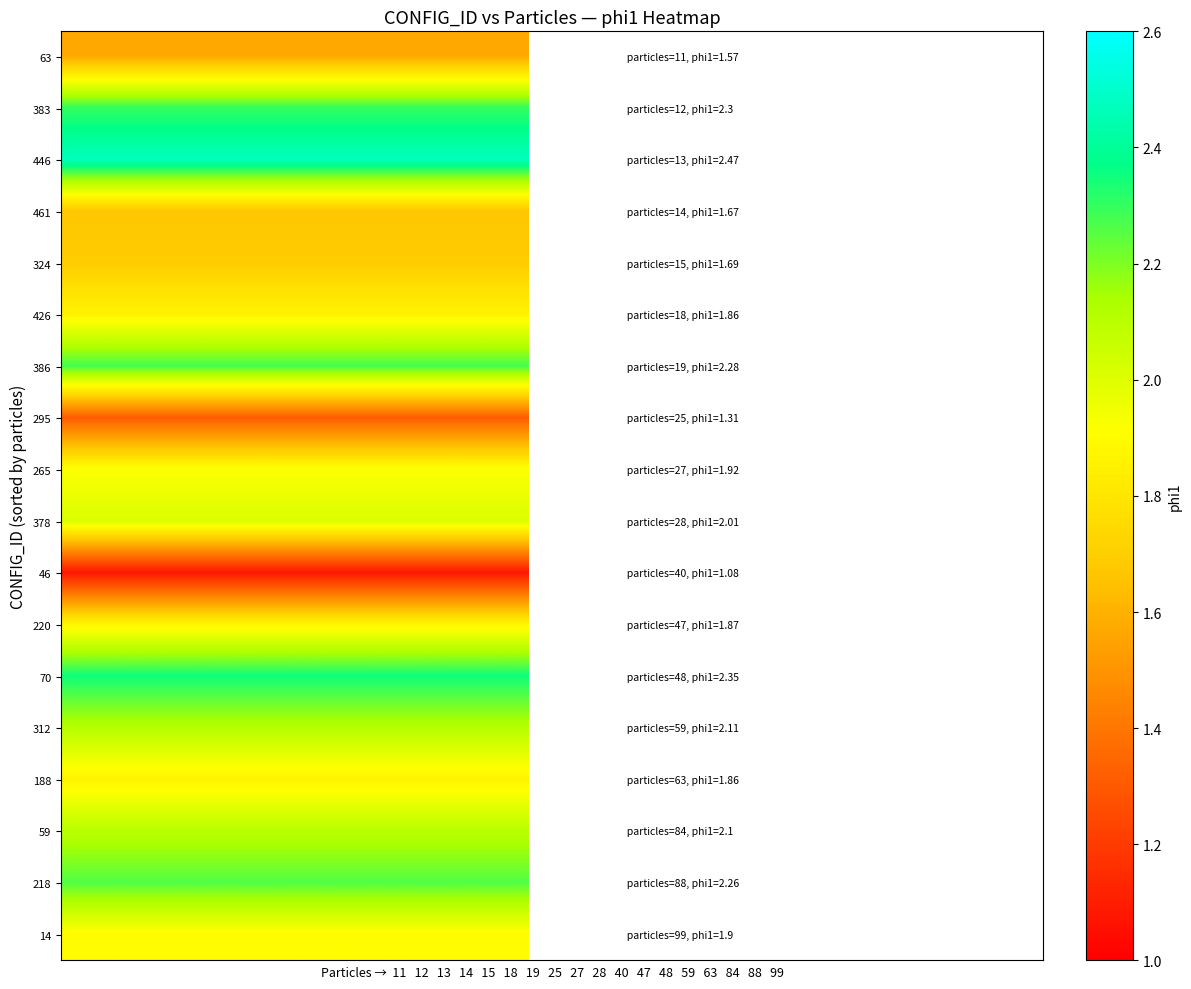

List the series in order of their peak value, highest first.

446, 70, 383, 386, 218, 312, 59, 378, 265, 14, 220, 426, 188, 324, 461, 63, 295, 46